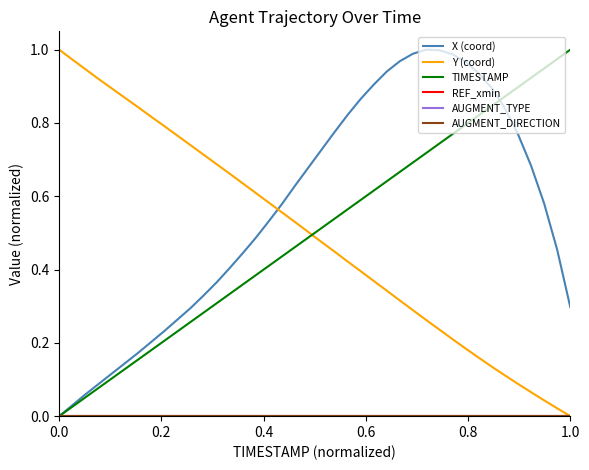

True or false: AUGMENT_TYPE and Y (coord) intersect in this chart.

False